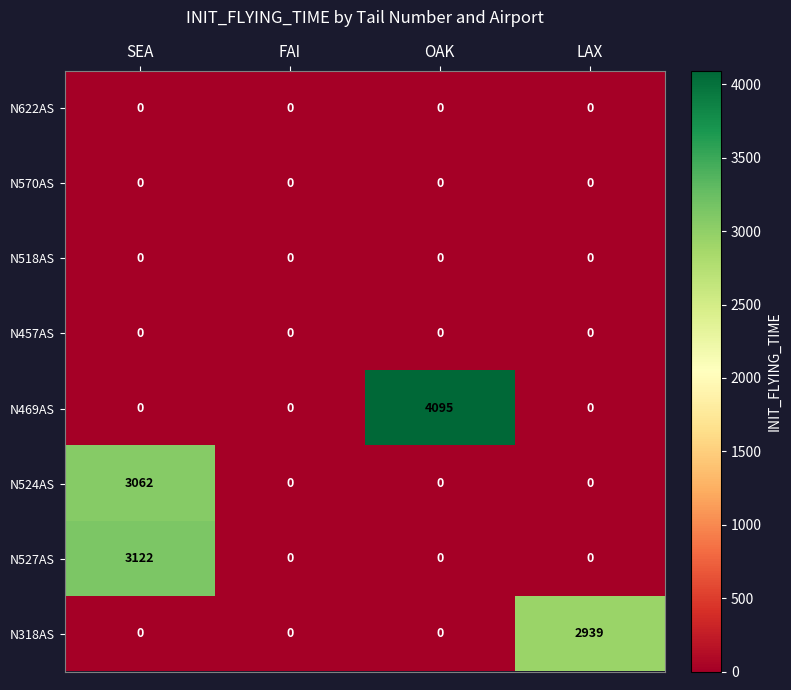

How many distinct data groups are displayed?

8